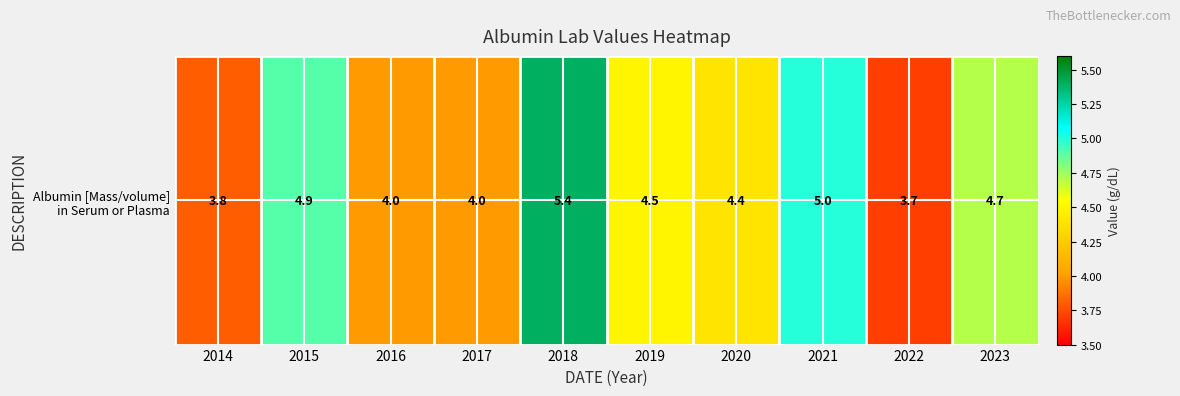

Which has a higher value, 2020 or 2015?

2015